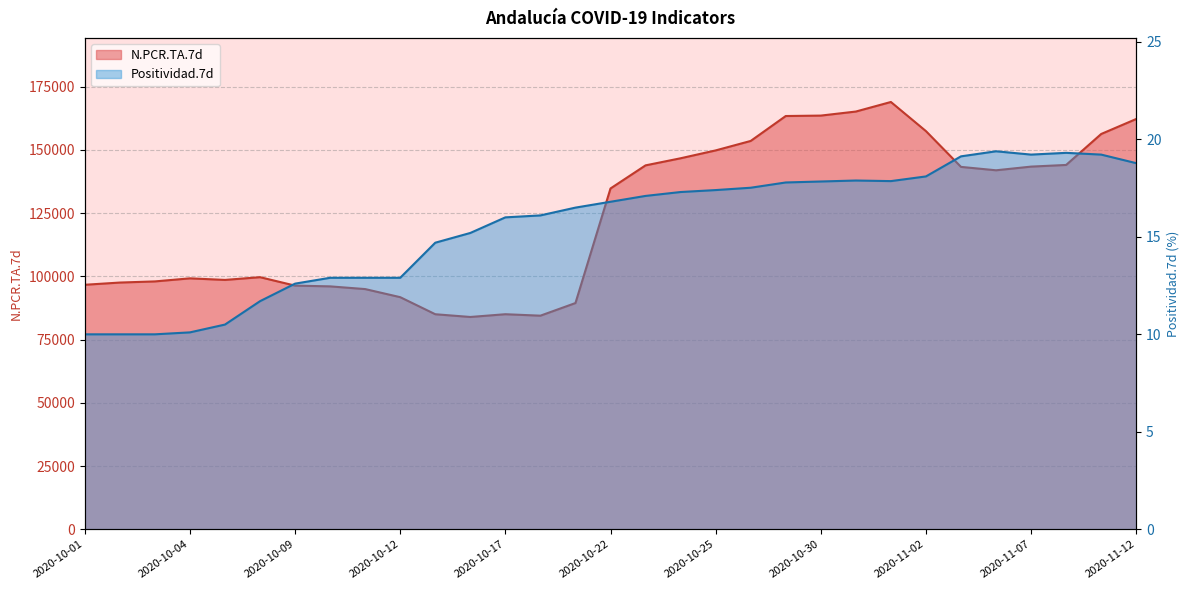

Between 2020-11-05 and 2020-10-17, which is larger?

2020-11-05